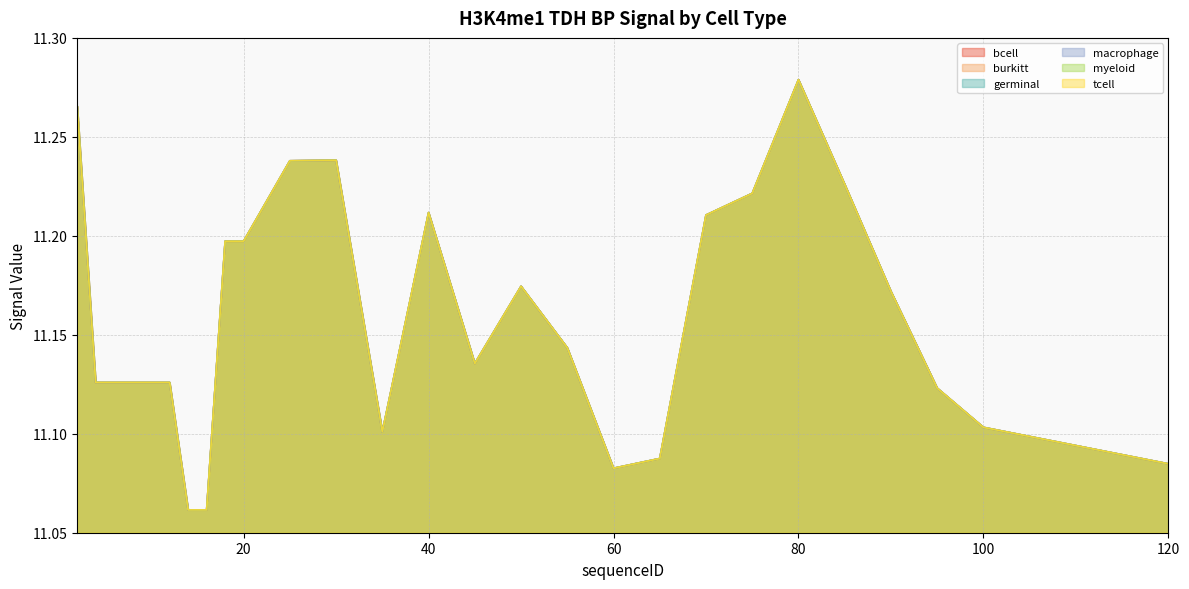

Does the chart have visible grid lines?

Yes